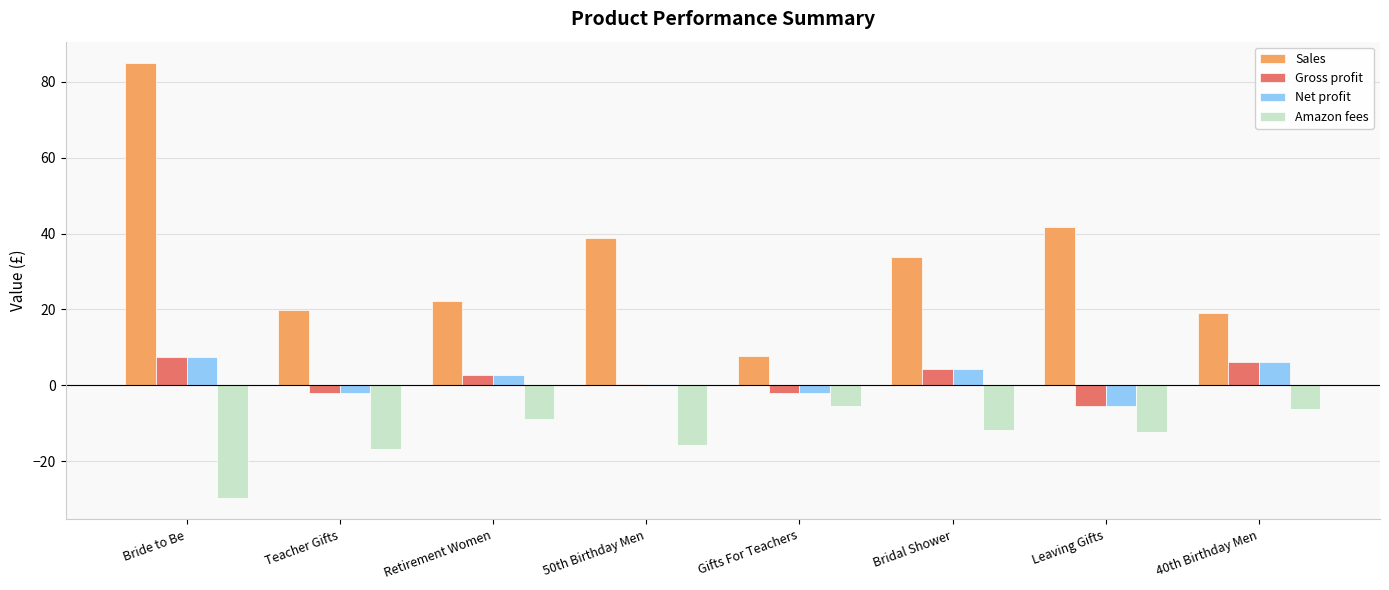

Which label corresponds to the largest value in the chart?

Bride to Be